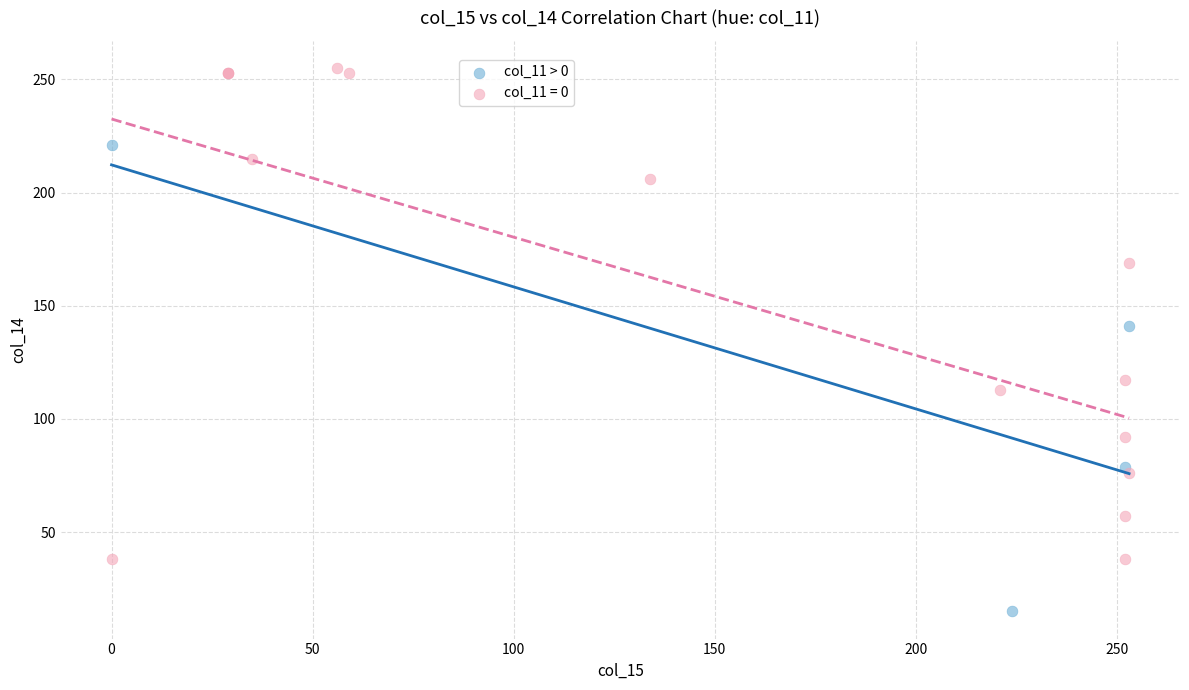

Which series has the largest Y range (max minus min)?

col_11 = 0